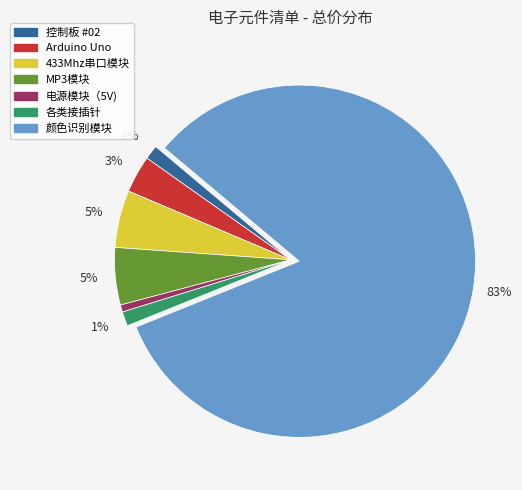

To the nearest percent, what is the average slice percentage?

14%